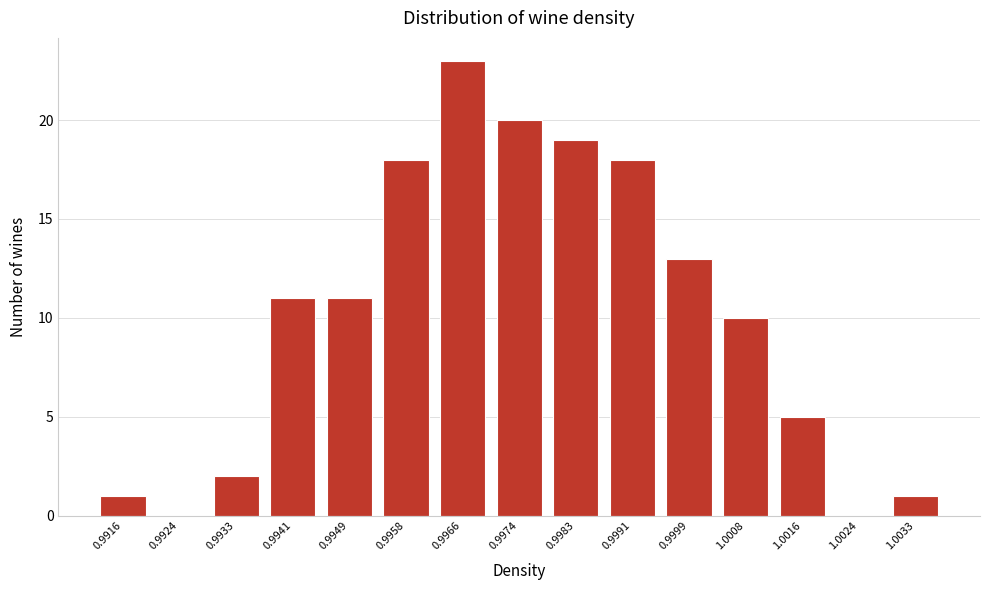

Reading left to right, what are all the values shown in this chart?

0.9916=1	0.9924=0	0.9933=2	0.9941=11	0.9949=11	0.9958=18	0.9966=23	0.9974=20	0.9983=19	0.9991=18	0.9999=13	1.0008=10	1.0016=5	1.0024=0	1.0033=1